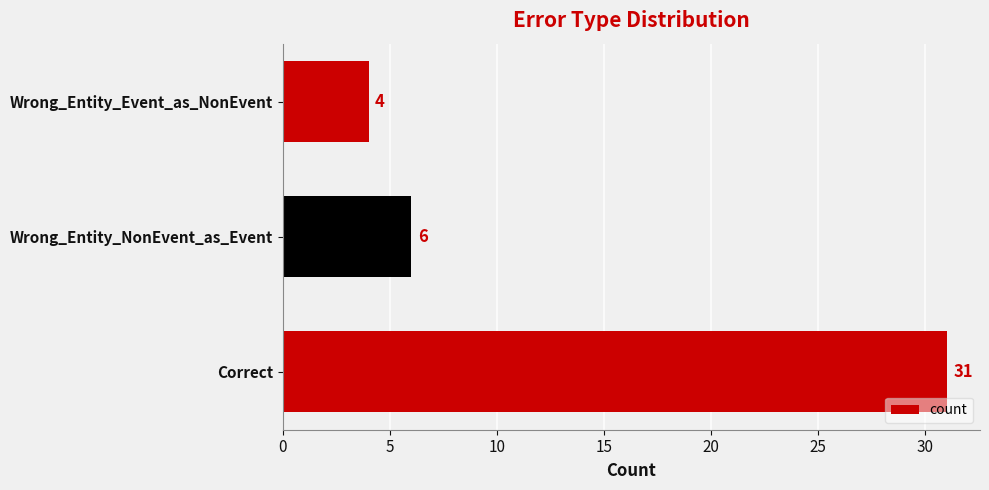

Which label corresponds to the smallest value in the chart?

Wrong_Entity_Event_as_NonEvent